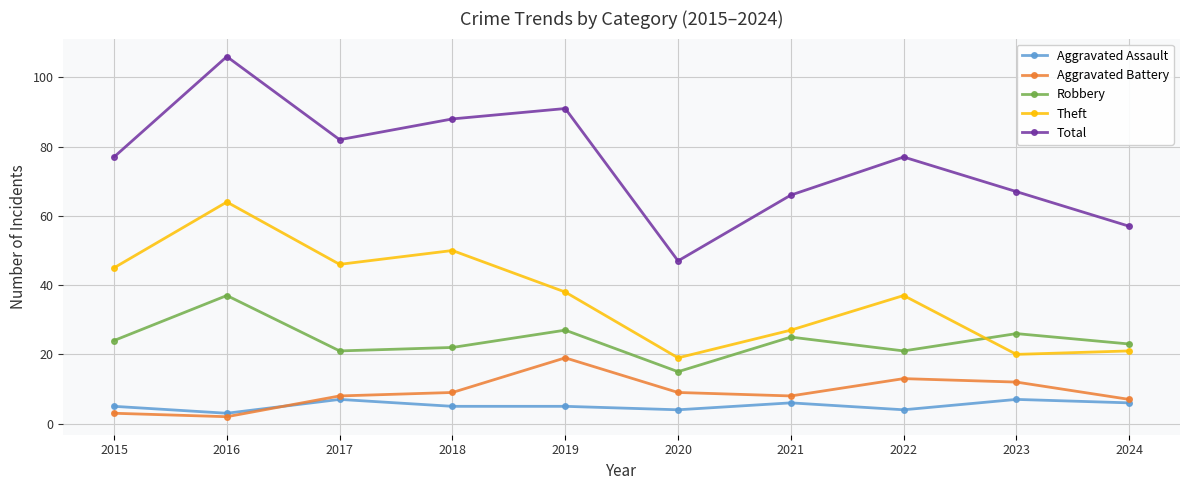

True or false: Aggravated Battery has a value of 9 at 2018.

True